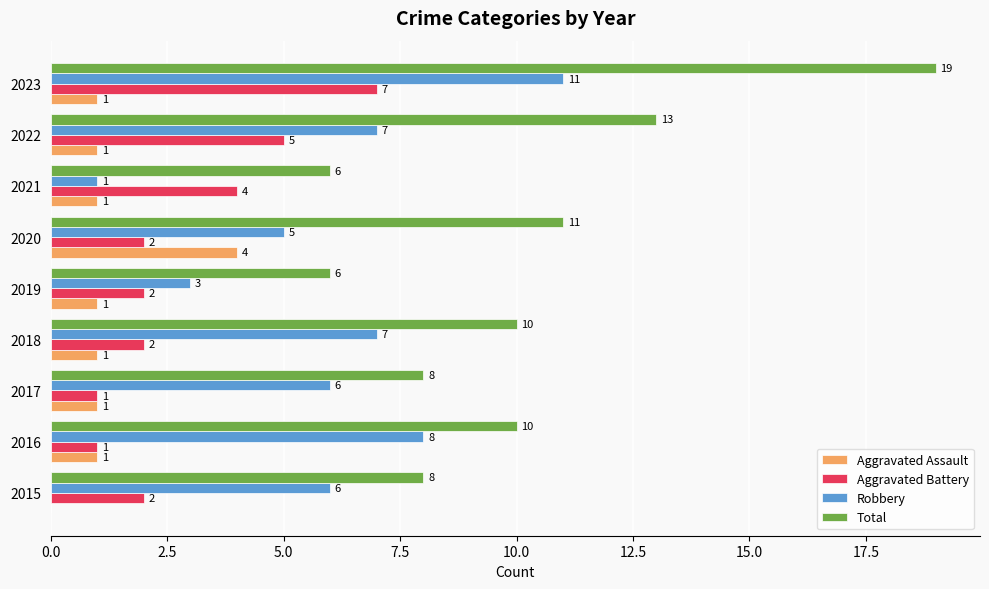

Count the number of categories in the chart.

9